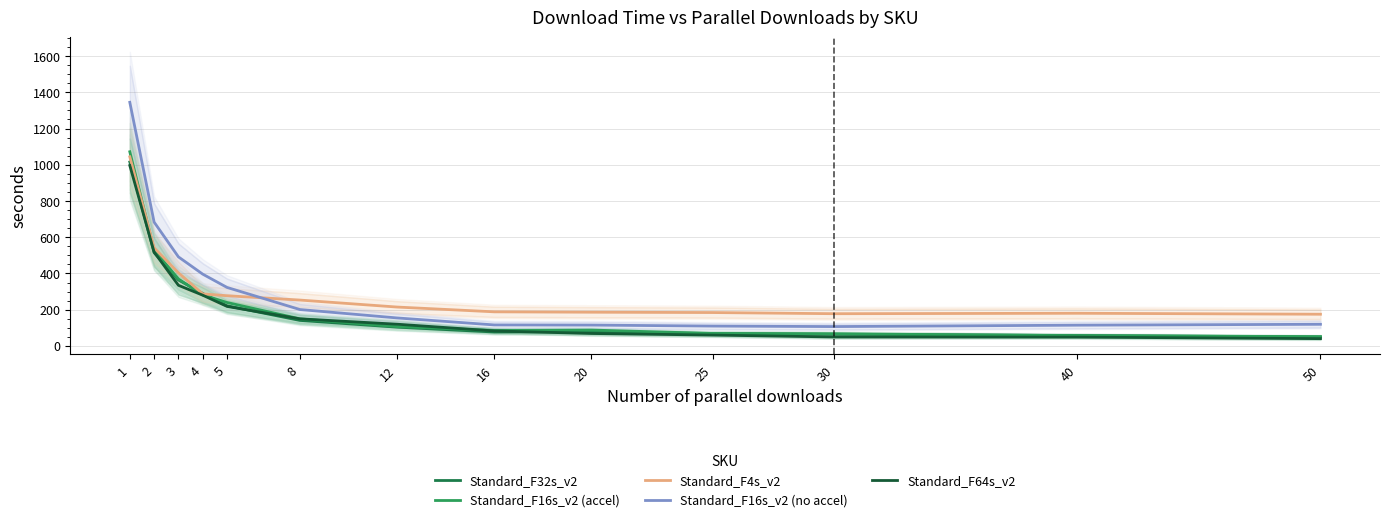

At which label is Standard_F16s_v2 (no accel) closest to 725?

2